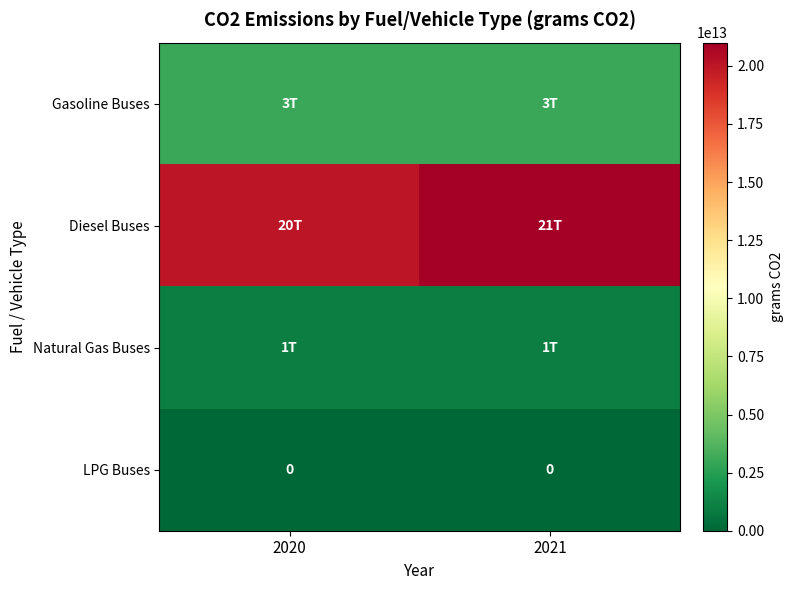

The value of LPG Buses at 2021 is 0. True or false?

True